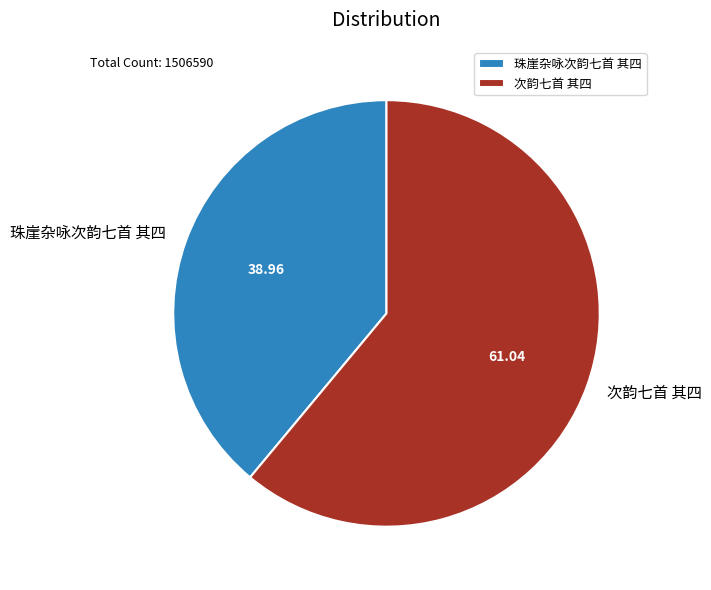

Approximately how many times larger is the value at 珠崖杂咏次韵七首 其四 compared to 次韵七首 其四?

0.6